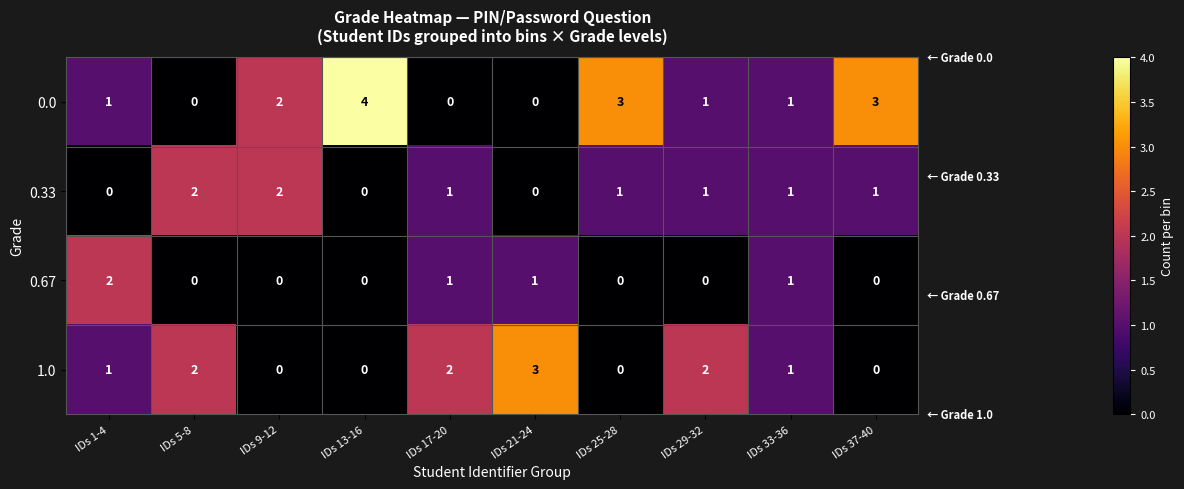

The value of 1.0 at IDs 5-8 is 2. True or false?

True